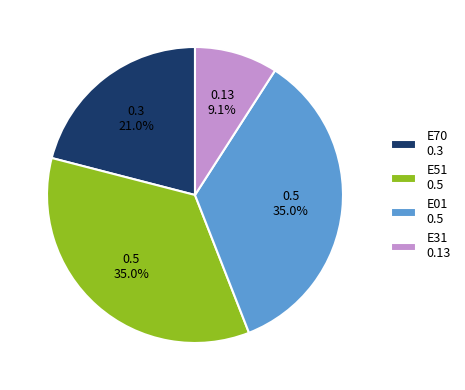

Does any single category account for the majority?

No